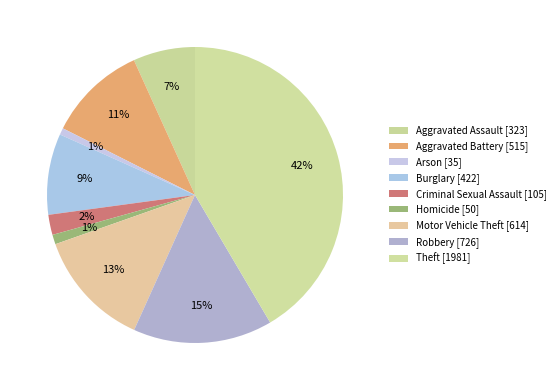

How many segments does this pie chart have?

9